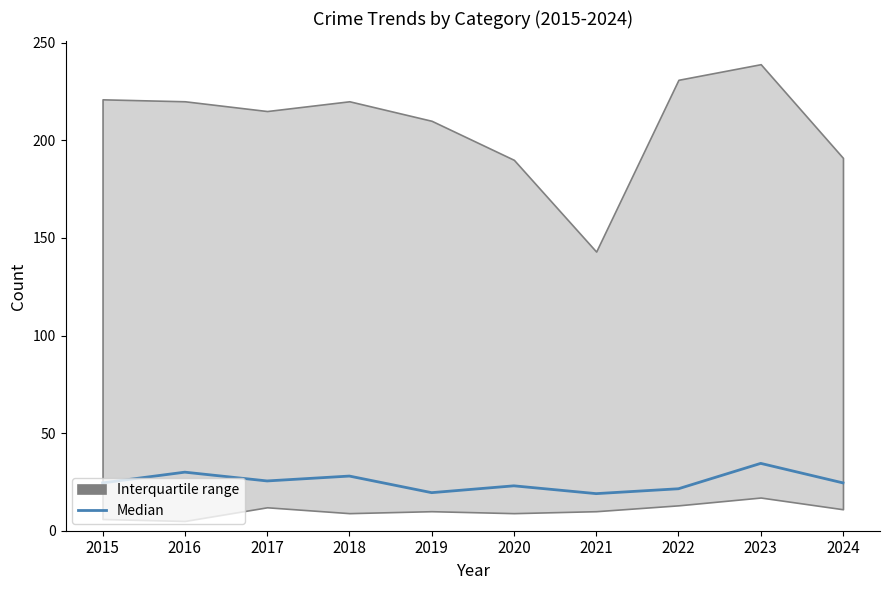

Reading right to left, transcribe all the data shown in this chart.

24.5	34.5	21.5	19.0	23.0	19.5	28.0	25.5	30.0	24.5